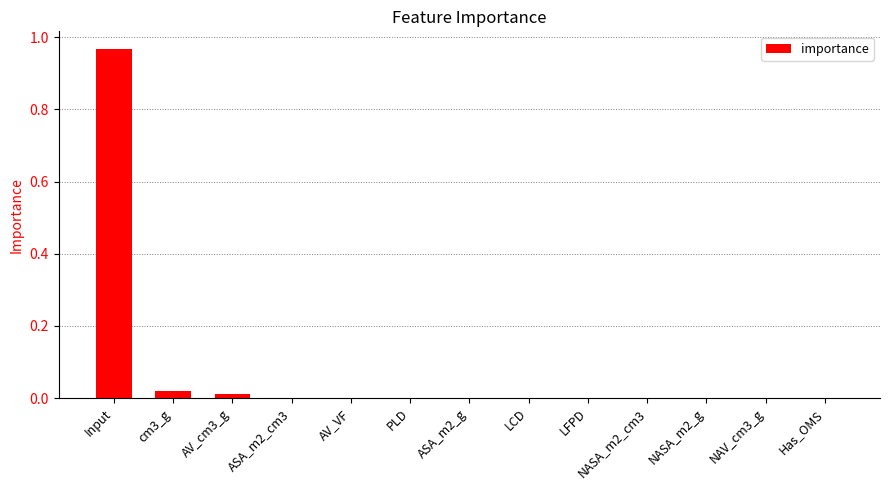

At which category does the chart reach its peak across all series?

Input